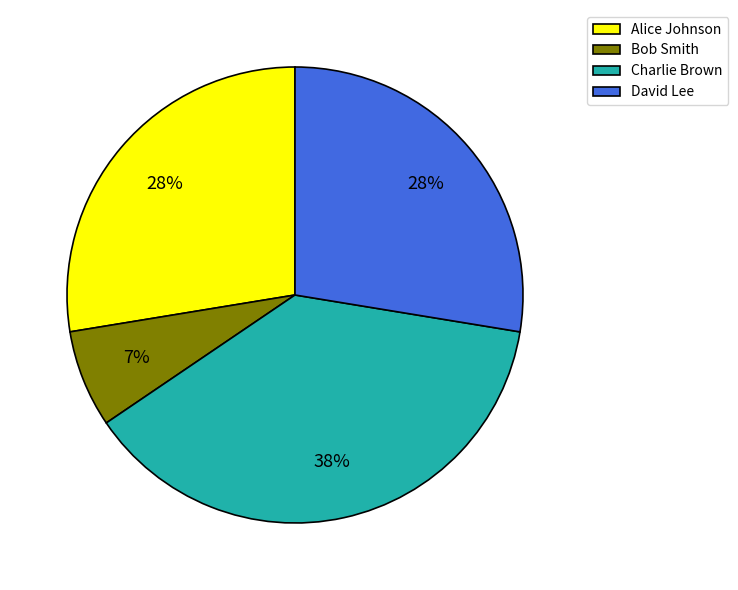

Does Bob Smith account for over 50% of the chart?

No